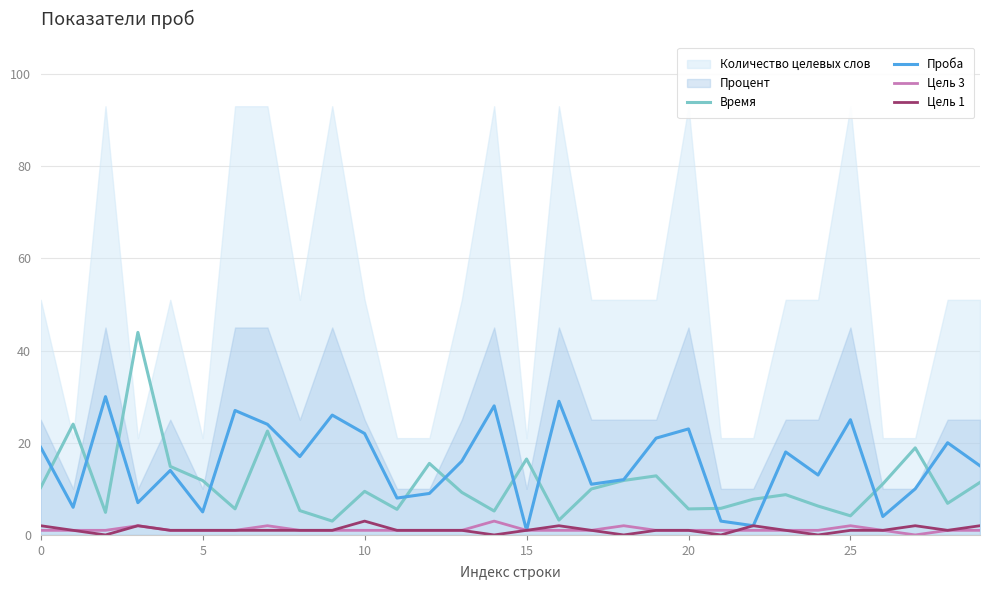

True or false: Проба has more than 2 interior local peaks.

True